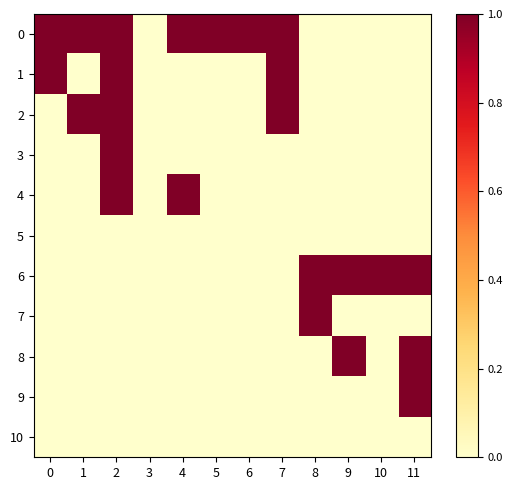

At how many categories does at least one series exceed 0?

11